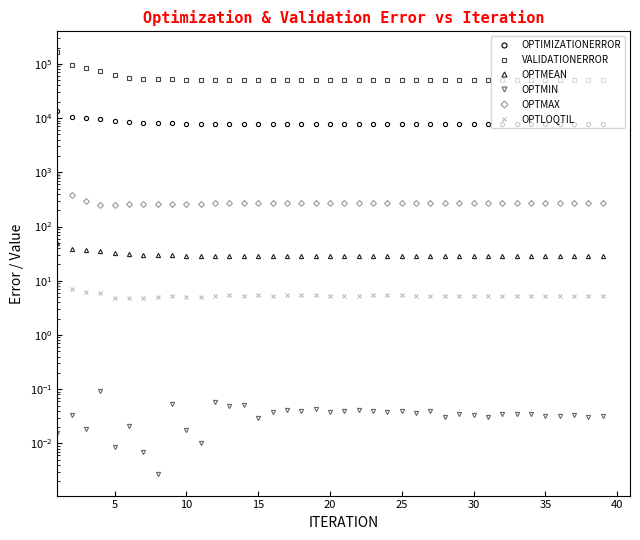

True or false: OPTIMIZATIONERROR and VALIDATIONERROR intersect in this chart.

False